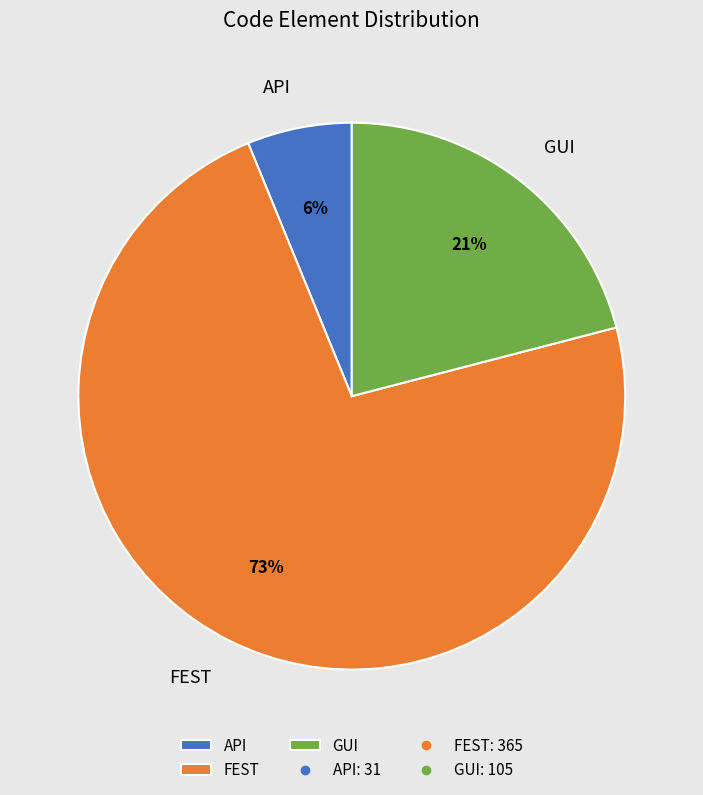

Which slice is the smallest?

API